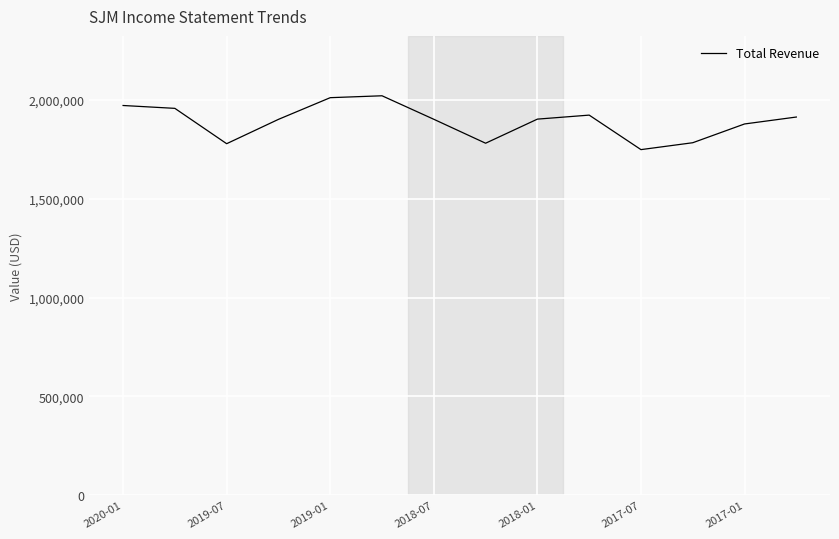

What is the minimum value shown in the chart?

1748900